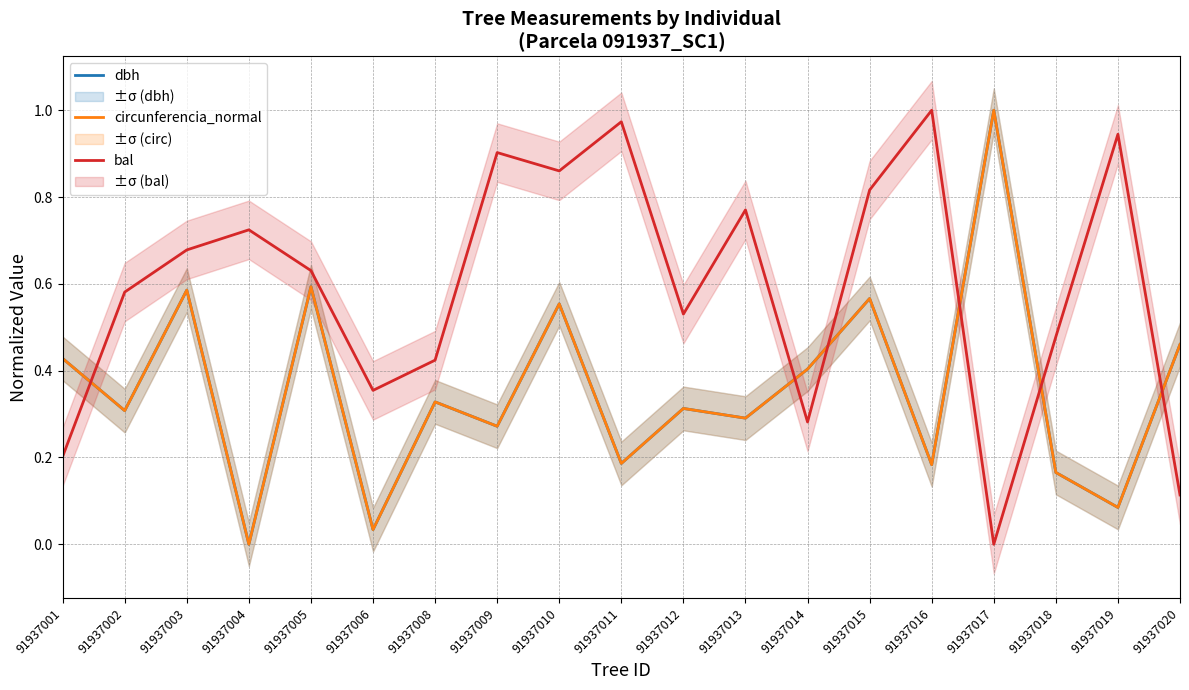

At which category does circunferencia_normal reach its first local peak?

91937003